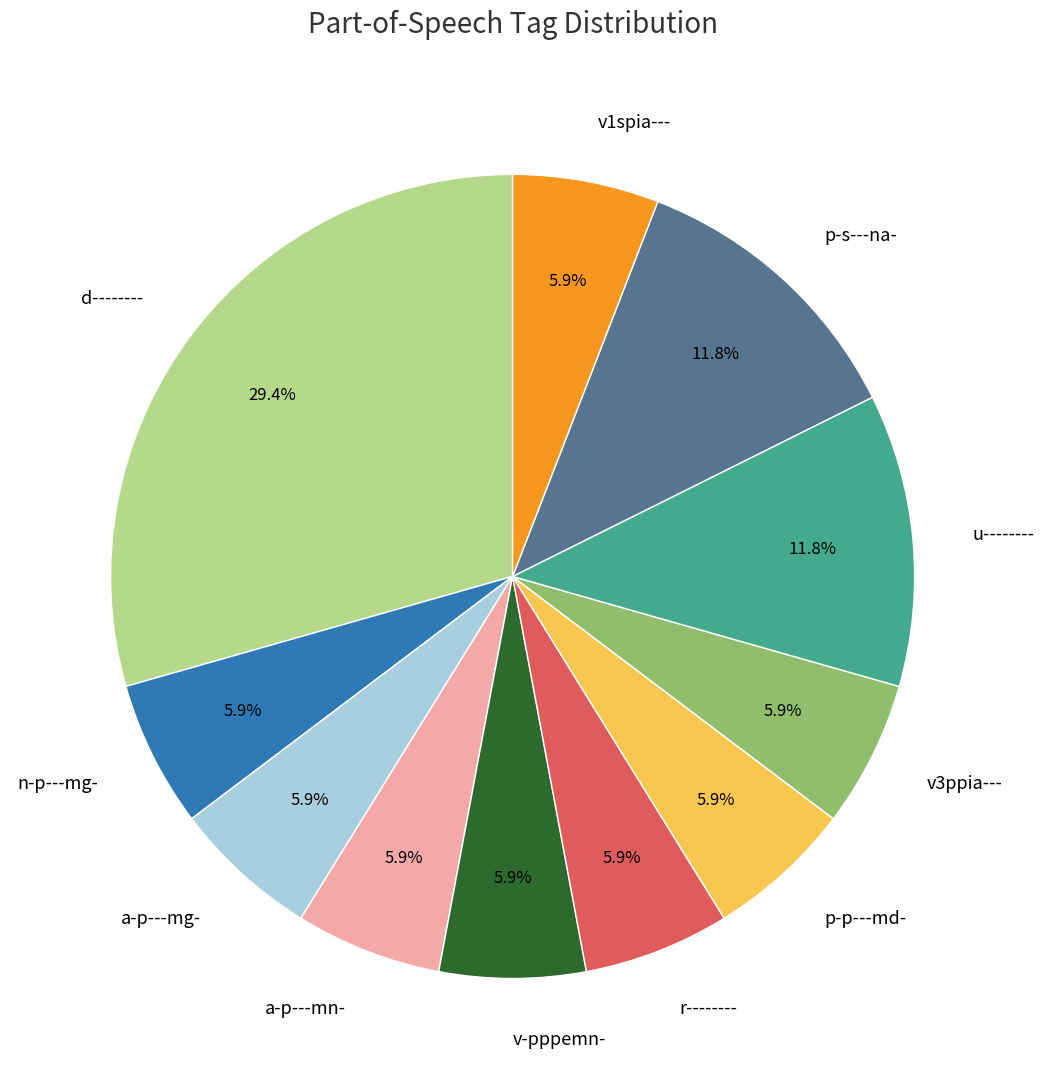

Which category has the biggest portion of the pie?

d--------